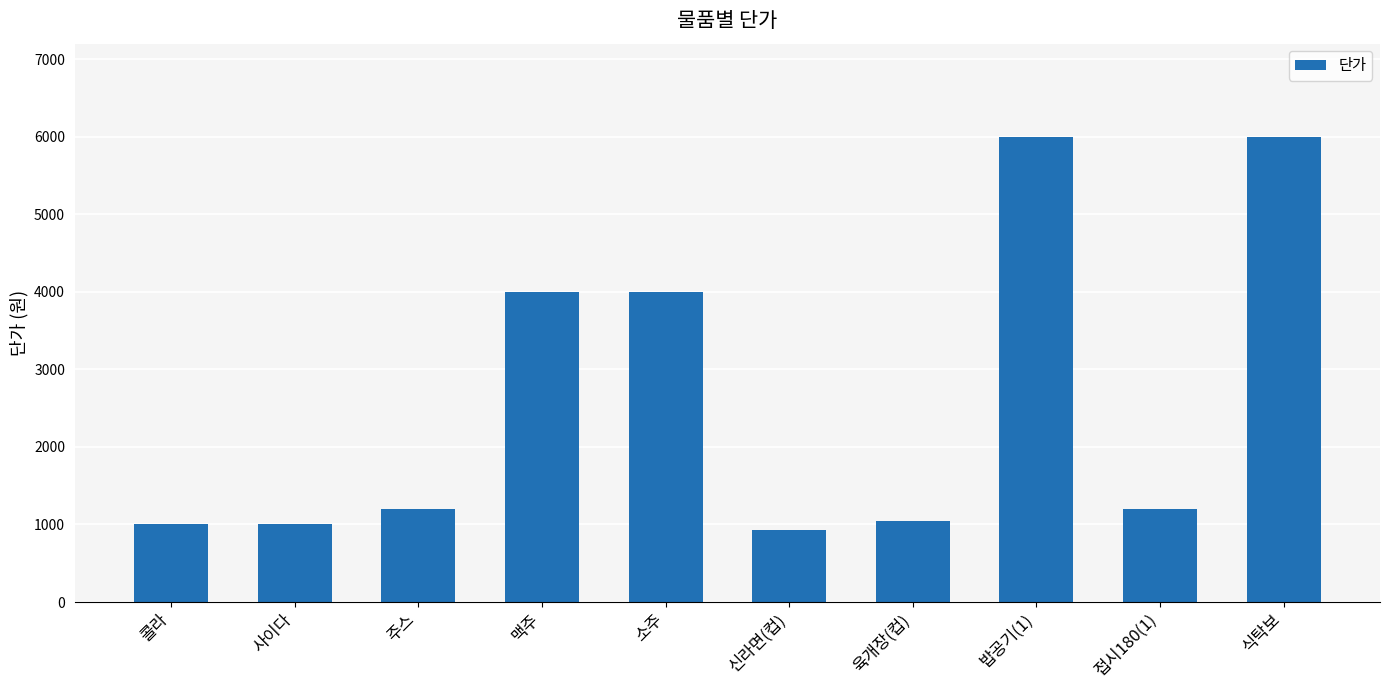

Reading left to right, extract all data points from this chart.

콜라=1000	사이다=1000	주스=1200	맥주=4000	소주=4000	신라면(컵)=930	육개장(컵)=1050	밥공기(1)=6000	접시180(1)=1200	식탁보=6000